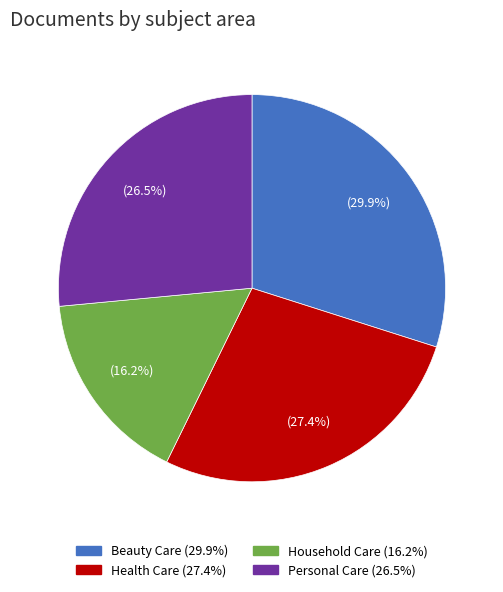

Which slice is the largest?

Beauty Care